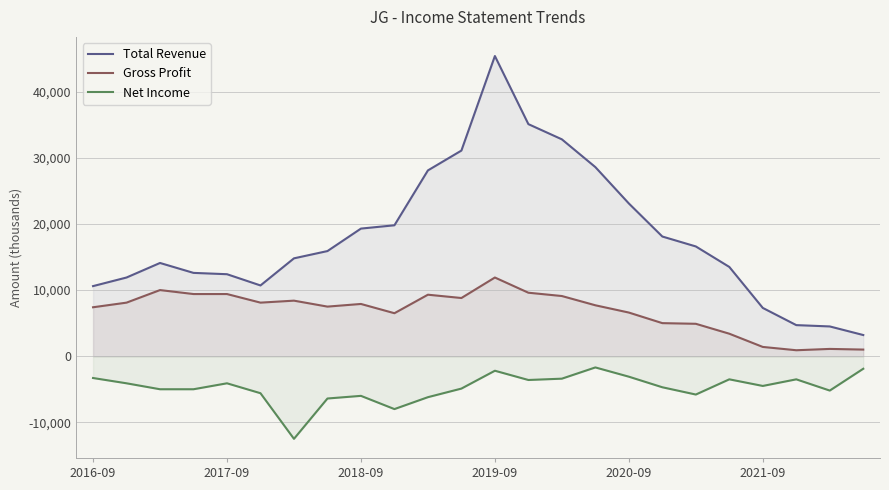

Rank the series at 19 from lowest to highest value.

Net Income, Gross Profit, Total Revenue